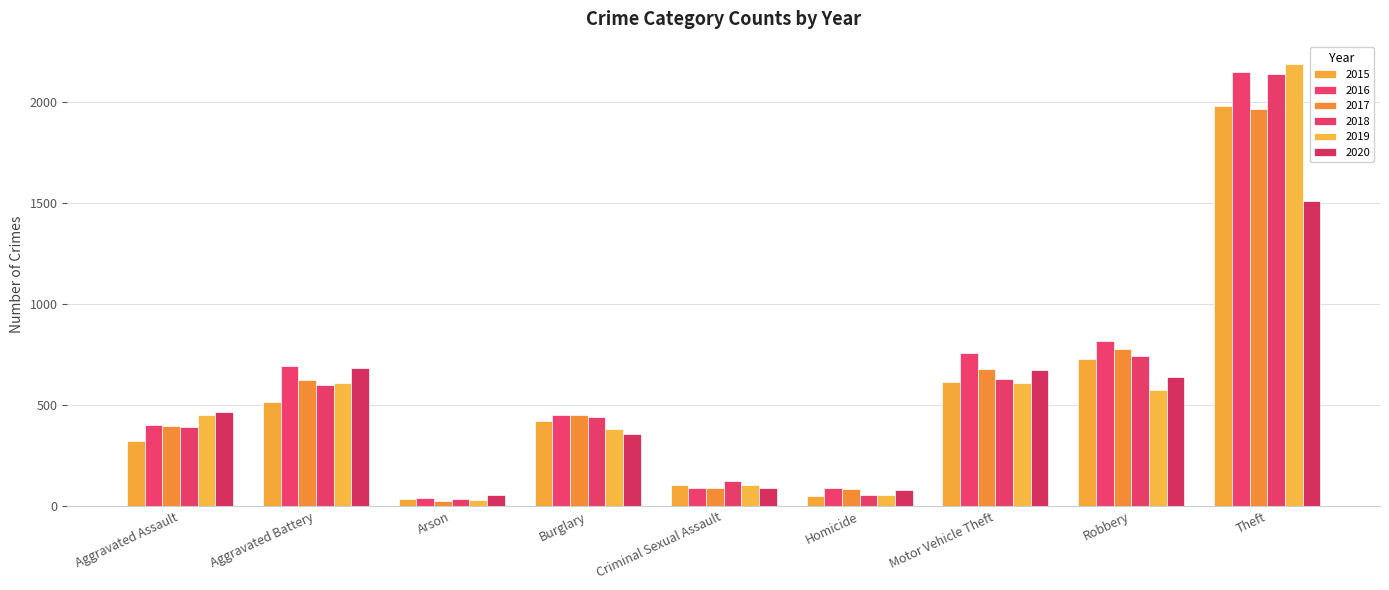

Read the 2019 value at Motor Vehicle Theft.

611